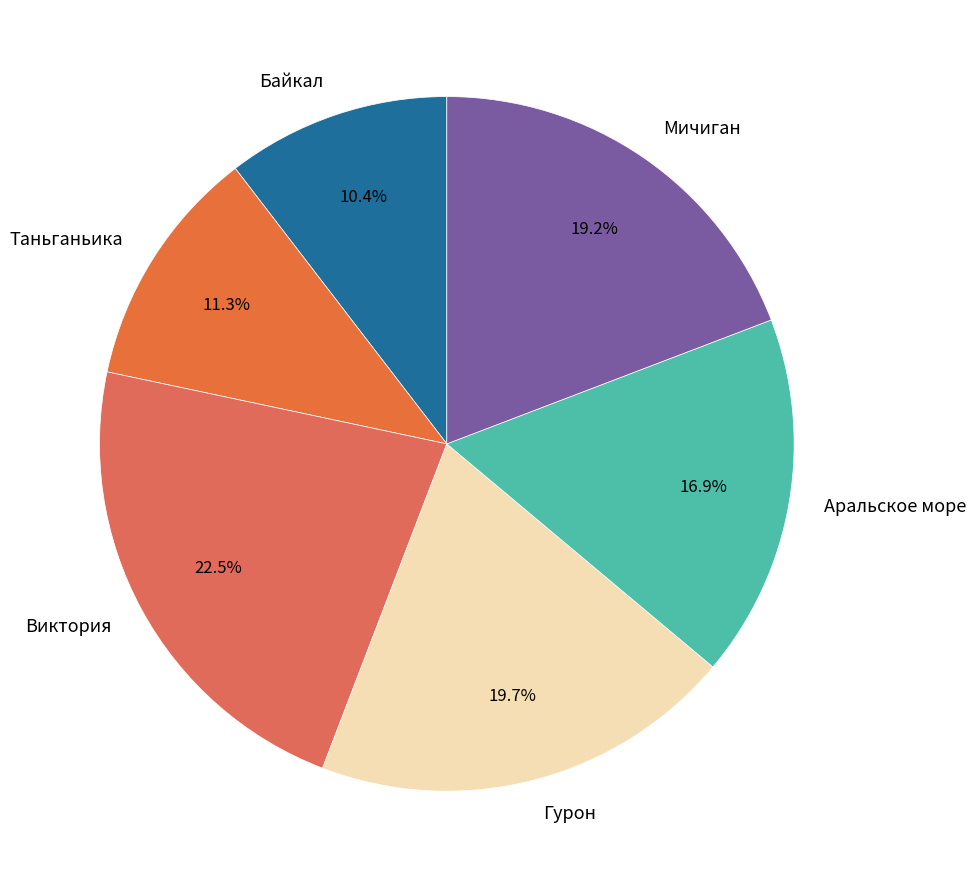

Is it true that Мичиган is 30% of the pie?

False